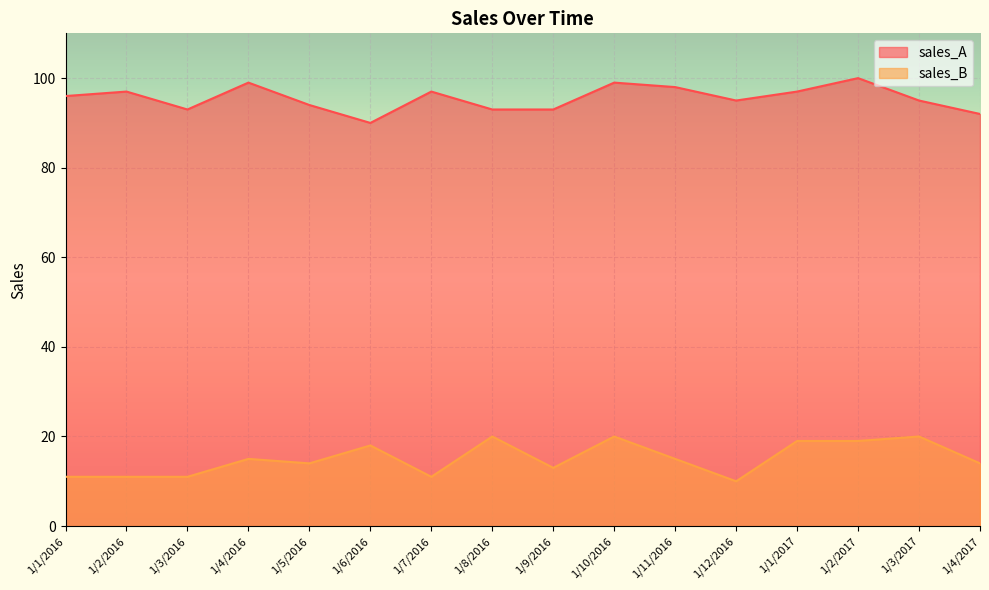

Which series has the largest range (max minus min)?

sales_A